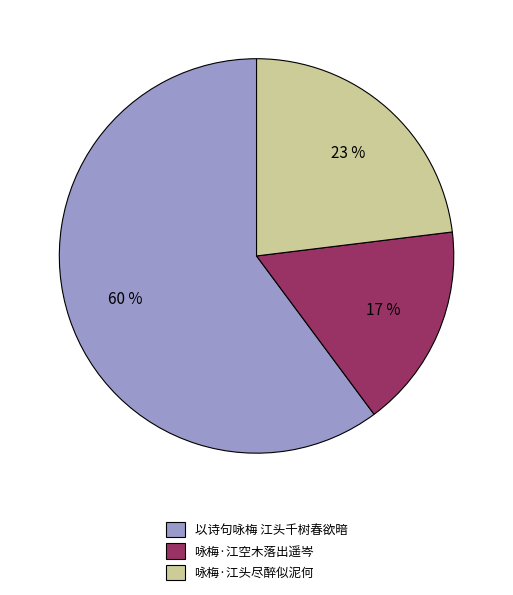

Combined, do 以诗句咏梅 江头千树春欲暗 and 咏梅·江头尽醉似泥何 account for over 50%?

Yes